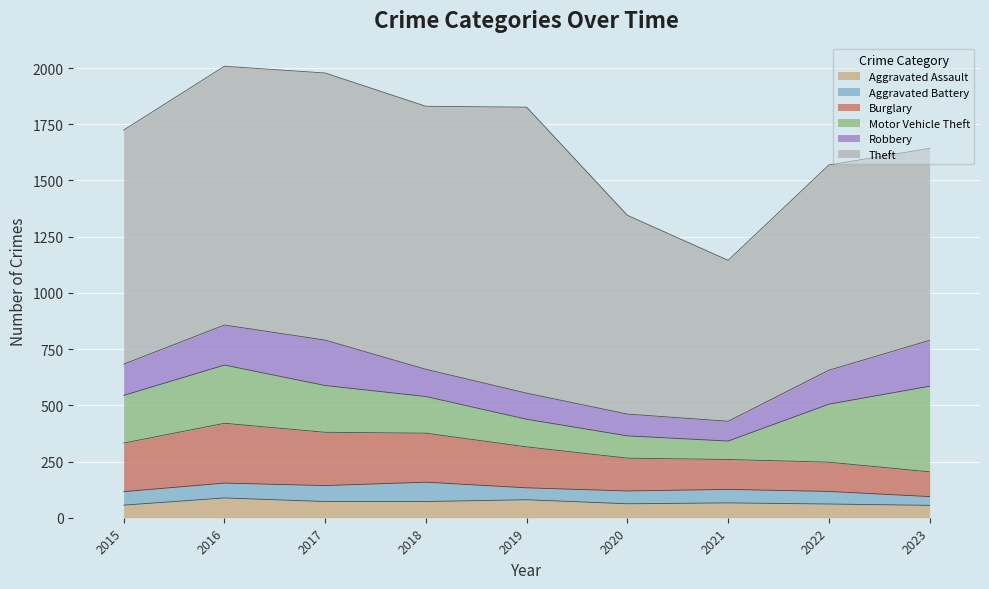

List the series in order of their peak value, lowest first.

Aggravated Battery, Aggravated Assault, Robbery, Burglary, Motor Vehicle Theft, Theft